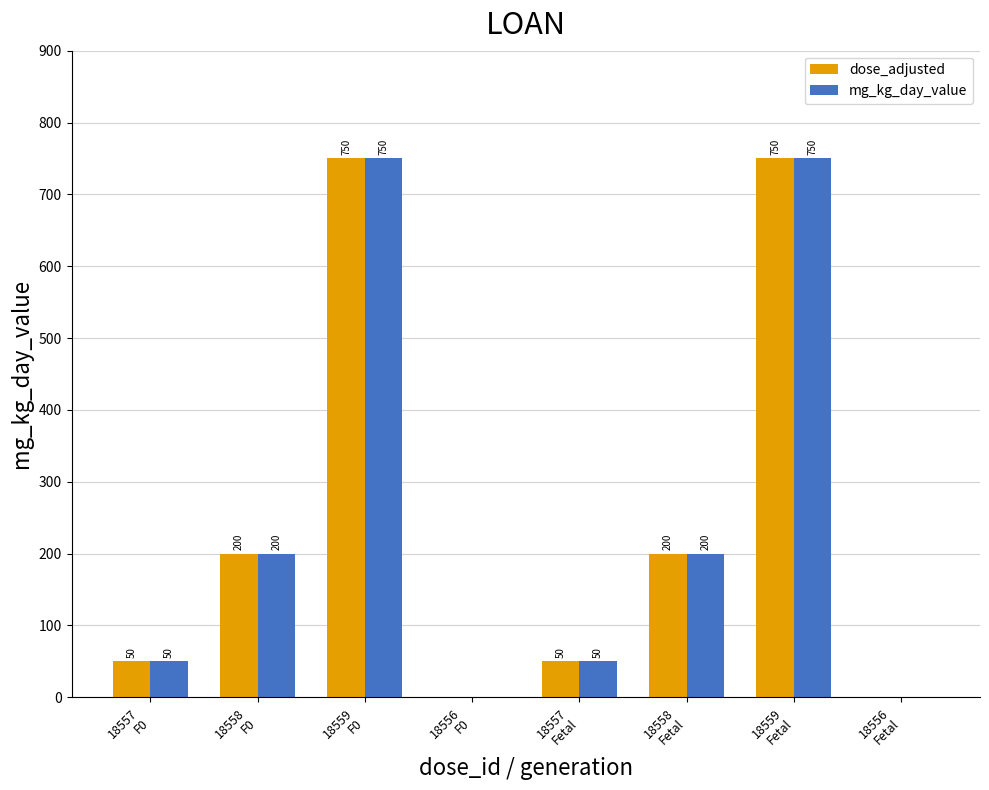

What are all the series names shown in the legend?

dose_adjusted, mg_kg_day_value